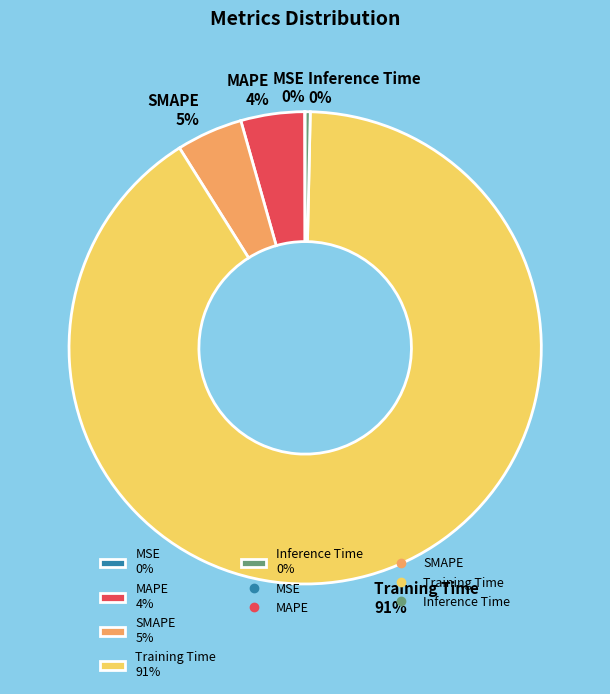

To the nearest percent, what is the difference between the largest and smallest slice percentages?

91%